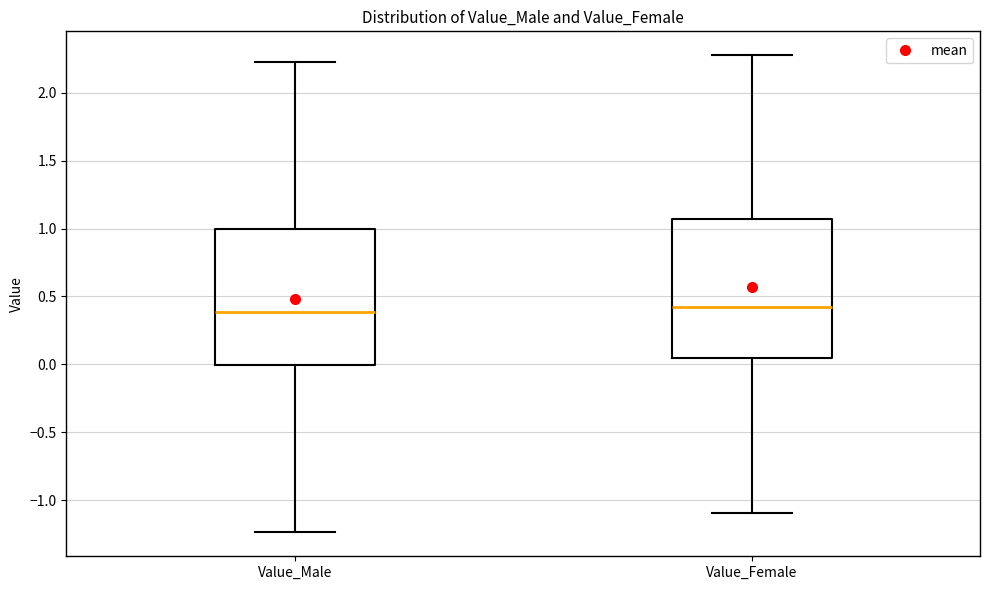

Reading left to right, transcribe this box plot: for each box, give where its median line is, the range the box spans, and where its two whiskers end, as read against the y-axis. The values are not printed on the chart, so give them approximately, as read against the axis.

Value_Male: median 0.40, box 0.00 to 1.00, whiskers -1.25 to 2.25
Value_Female: median 0.40, box 0.05 to 1.05, whiskers -1.10 to 2.30